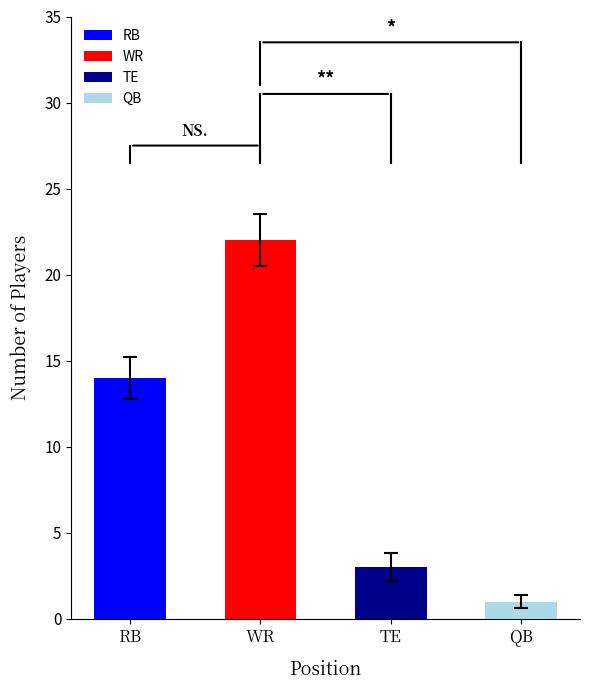

The value at TE is 2. True or false?

False